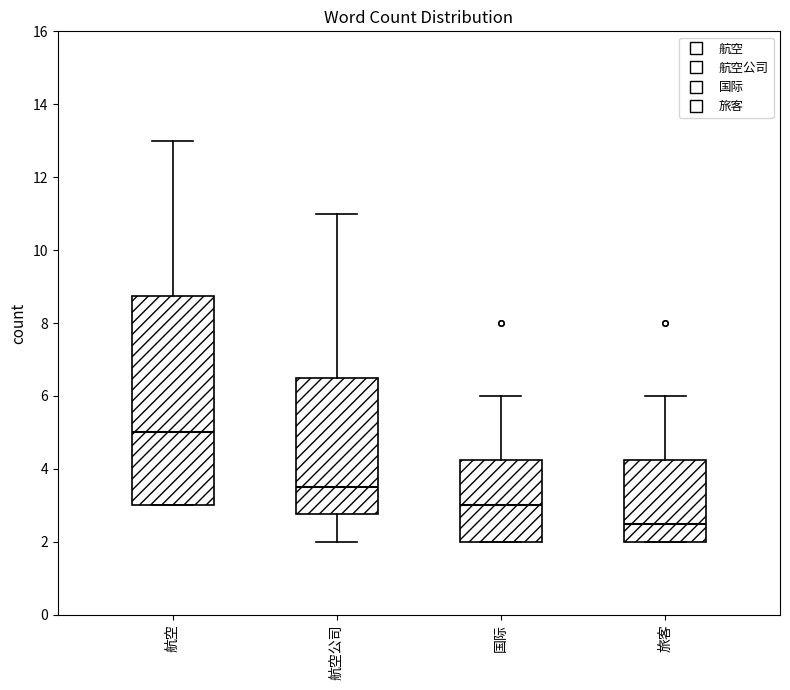

Where does the upper whisker of the box for 国际 end on the y-axis? The values are not printed on the chart, so give them approximately, as read against the axis.

6.0